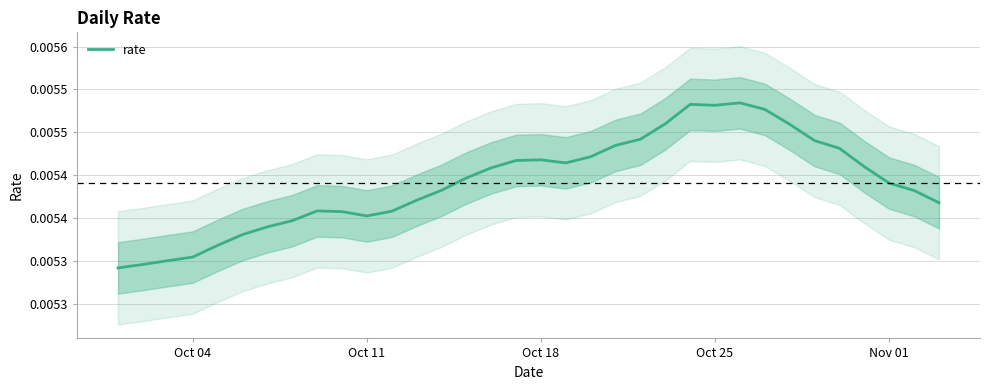

Which label corresponds to the smallest value in the chart?

Oct 04